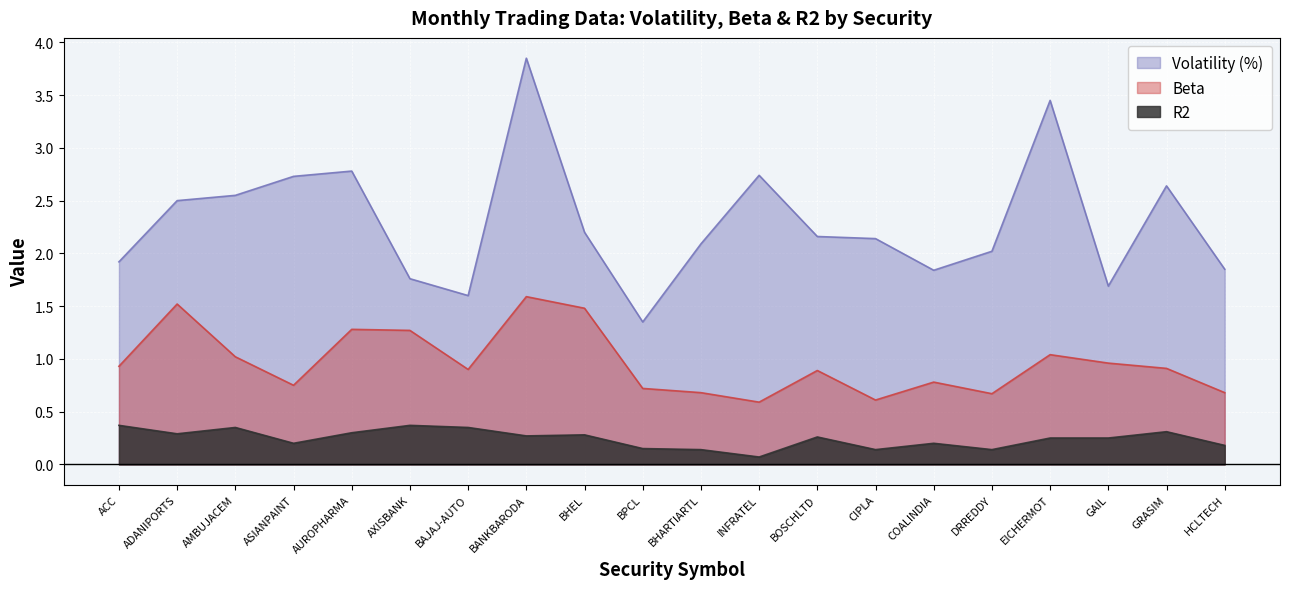

In Volatility (%), how many points are higher than both neighbors (excluding endpoints)?

5